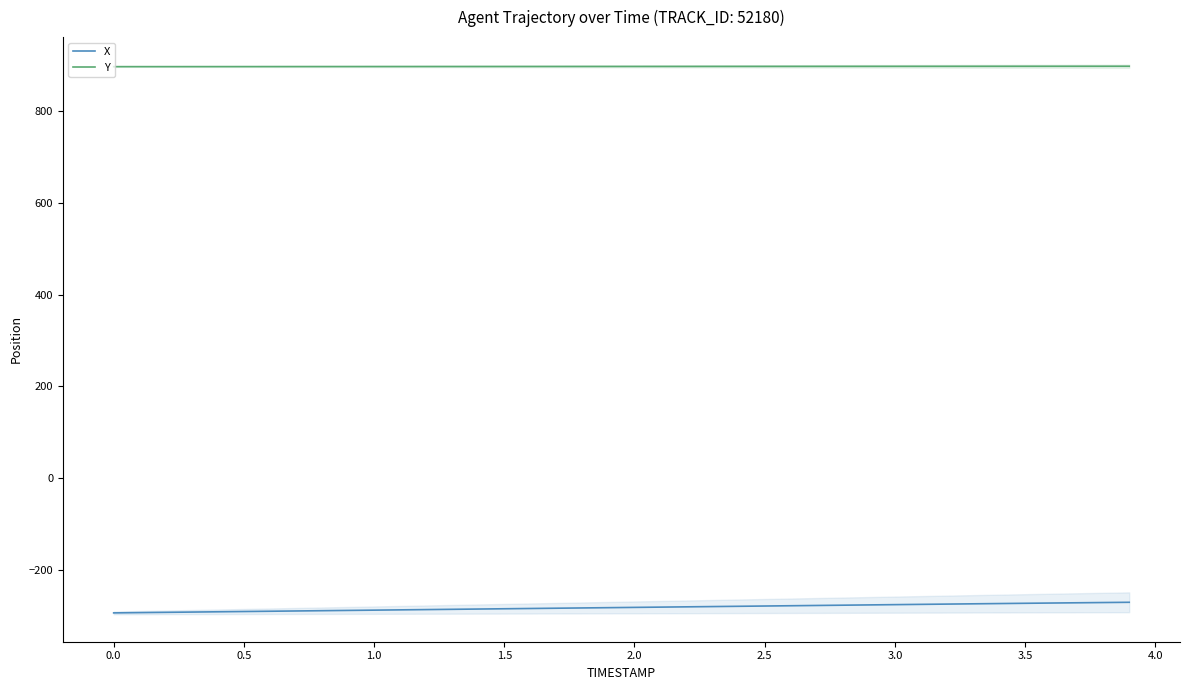

Reading left to right, extract all data points from this chart.

X: -293.6	-293.0	-292.4	-291.8	-291.2	-290.6	-290.0	-289.4	-288.8	-288.2	-287.6	-287.0	-286.4	-285.8	-285.2	-284.6	-284.0	-283.4	-282.8	-282.2	-281.6	-281.0	-280.4	-279.8	-279.2	-278.6	-278.0	-277.4	-276.8	-276.2	-275.6	-275.0	-274.4	-273.8	-273.2	-272.7	-272.1	-271.6	-271.0	-270.5
Y: 897.2	897.2	897.3	897.3	897.3	897.3	897.4	897.4	897.4	897.4	897.5	897.5	897.5	897.5	897.6	897.6	897.6	897.6	897.7	897.7	897.7	897.7	897.7	897.8	897.8	897.8	897.8	897.9	897.9	897.9	897.9	898.0	898.0	898.0	898.0	898.0	898.1	898.1	898.1	898.1